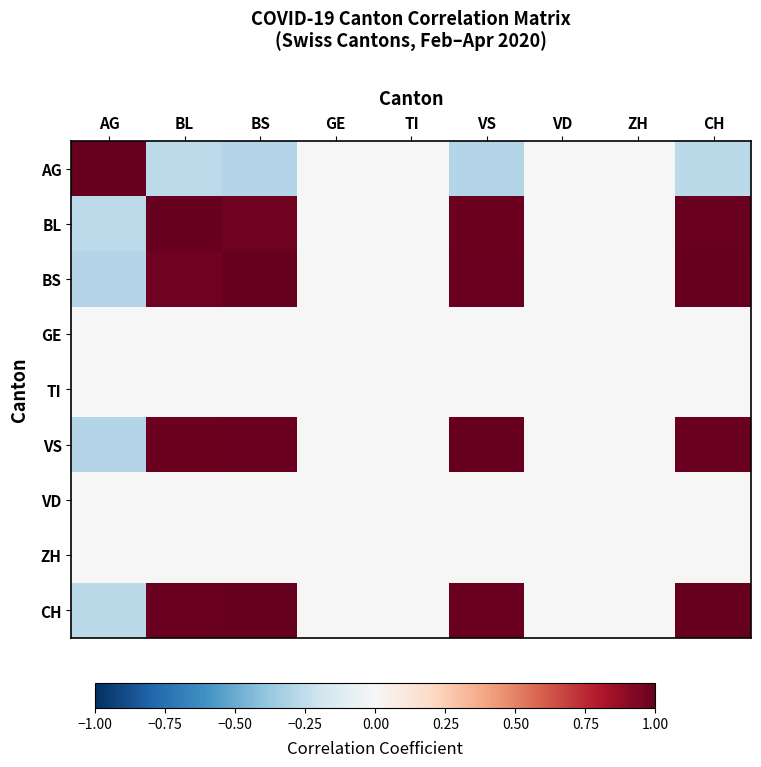

Reading left to right, extract all data points from this chart.

AG: AG=1.0	BL=-0.3	BS=-0.3	GE=0.0	TI=0.0	VS=-0.3	VD=0.0	ZH=0.0	CH=-0.3
BL: AG=-0.3	BL=1.0	BS=1.0	GE=0.0	TI=0.0	VS=1.0	VD=0.0	ZH=0.0	CH=1.0
BS: AG=-0.3	BL=1.0	BS=1.0	GE=0.0	TI=0.0	VS=1.0	VD=0.0	ZH=0.0	CH=1.0
GE: AG=0.0	BL=0.0	BS=0.0	GE=0.0	TI=0.0	VS=0.0	VD=0.0	ZH=0.0	CH=0.0
TI: AG=0.0	BL=0.0	BS=0.0	GE=0.0	TI=0.0	VS=0.0	VD=0.0	ZH=0.0	CH=0.0
VS: AG=-0.3	BL=1.0	BS=1.0	GE=0.0	TI=0.0	VS=1.0	VD=0.0	ZH=0.0	CH=1.0
VD: AG=0.0	BL=0.0	BS=0.0	GE=0.0	TI=0.0	VS=0.0	VD=0.0	ZH=0.0	CH=0.0
ZH: AG=0.0	BL=0.0	BS=0.0	GE=0.0	TI=0.0	VS=0.0	VD=0.0	ZH=0.0	CH=0.0
CH: AG=-0.3	BL=1.0	BS=1.0	GE=0.0	TI=0.0	VS=1.0	VD=0.0	ZH=0.0	CH=1.0